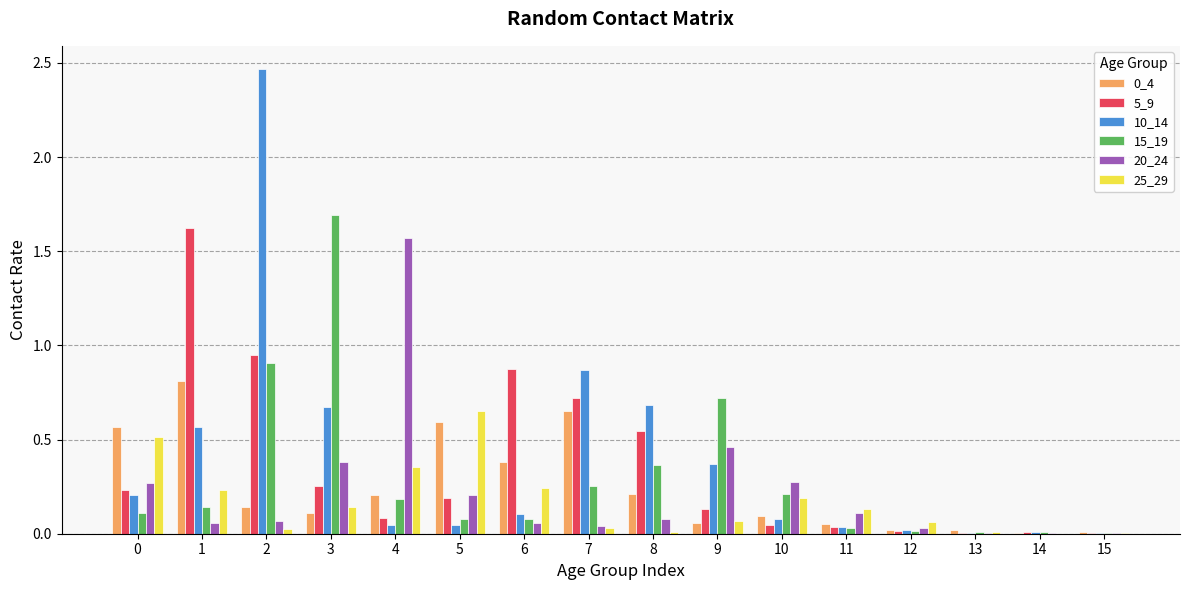

Which series has the widest spread of values?

10_14